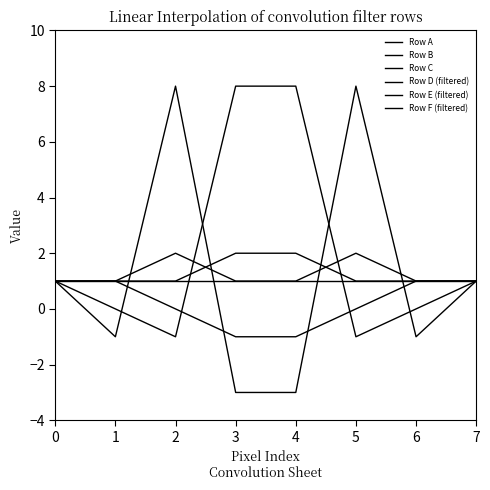

How many Row F (filtered) values are between -1 and 8?

6